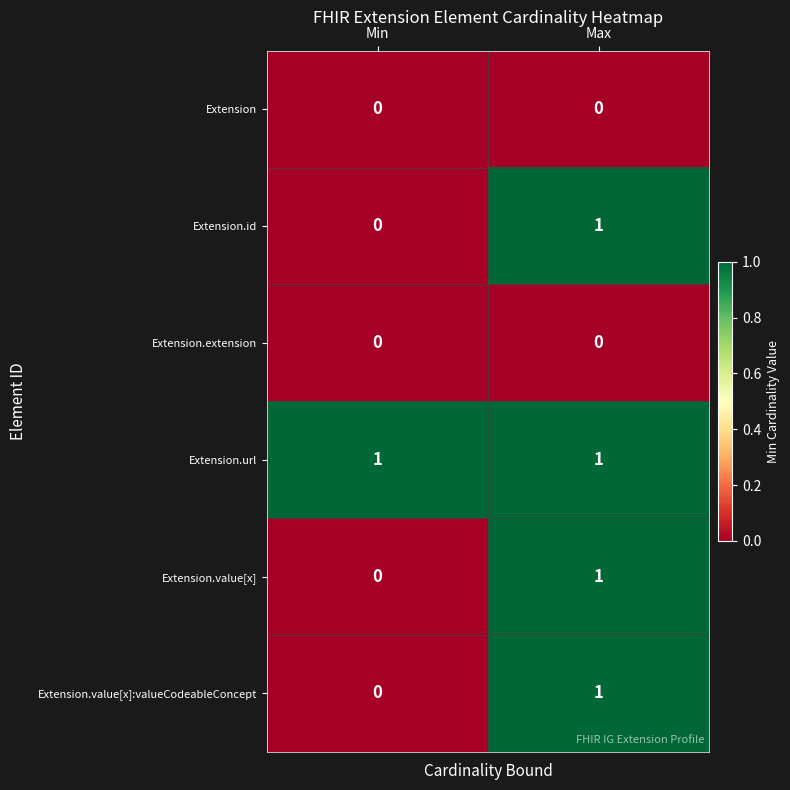

What is the spread (max minus min) of values at Min?

1